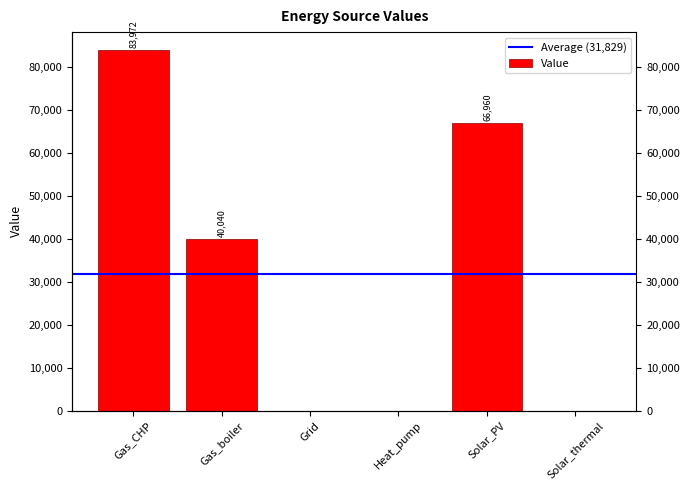

What is the difference between the second highest and minimum values?

66960.4